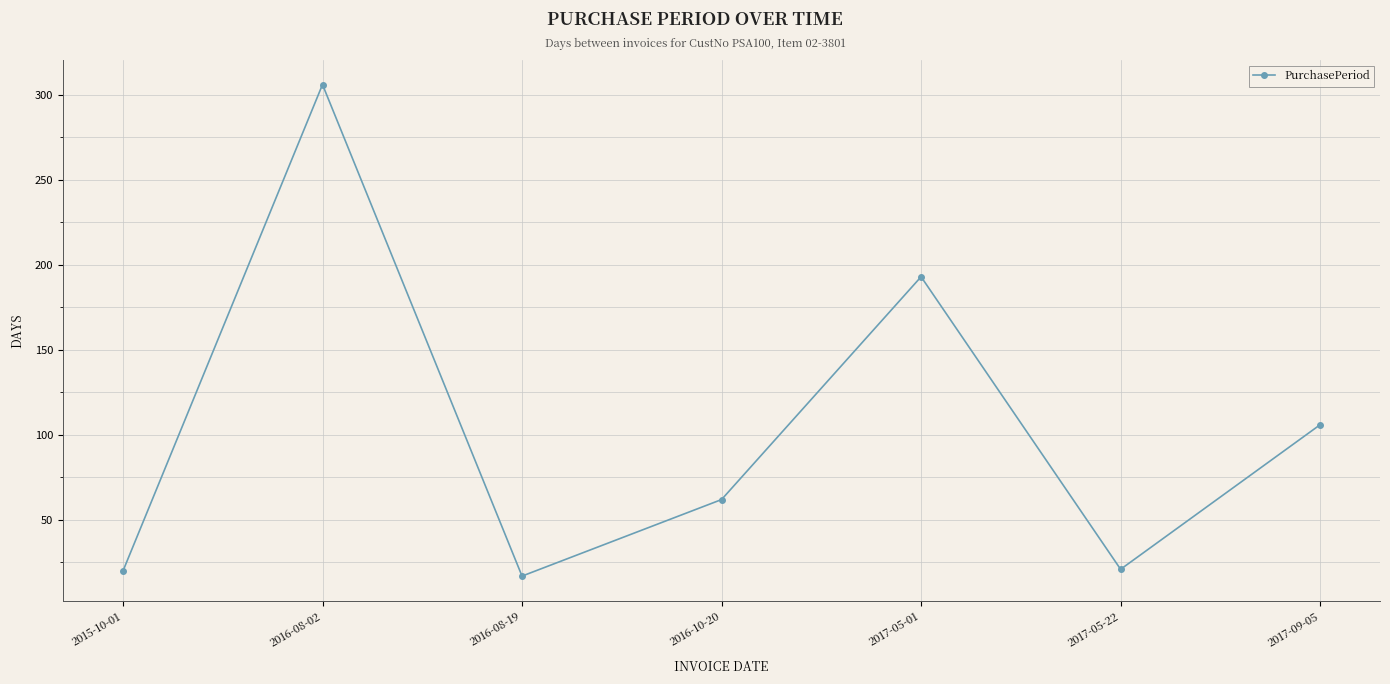

What is the sum of all values?

725